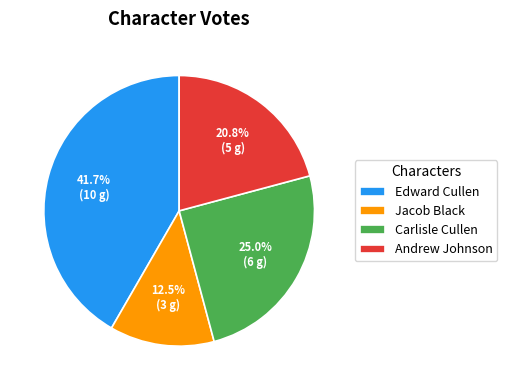

Rank the categories by value from lowest to highest.

Jacob Black, Andrew Johnson, Carlisle Cullen, Edward Cullen